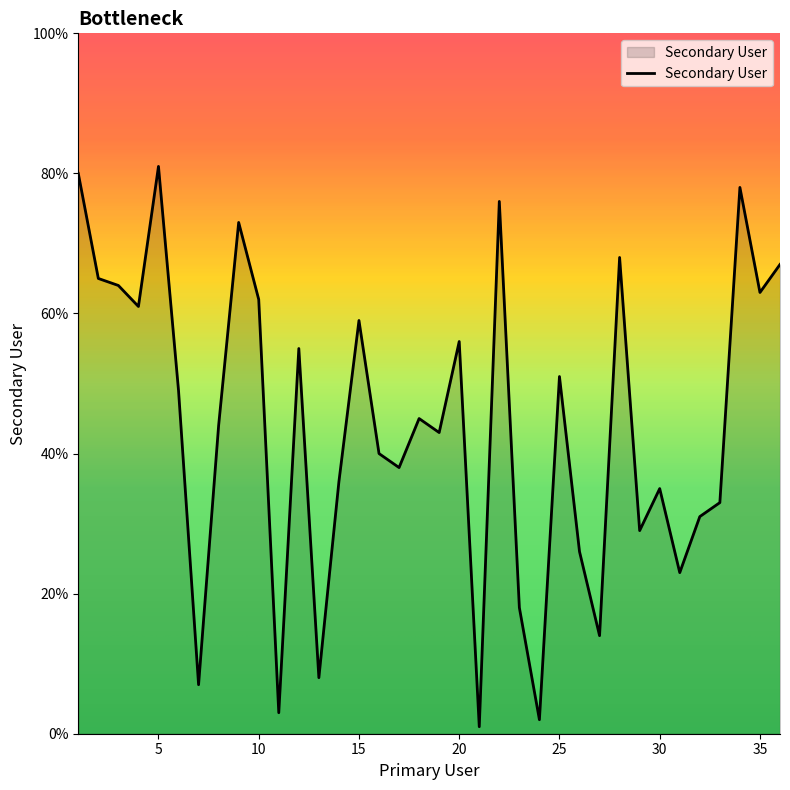

What is the greatest value displayed?

81